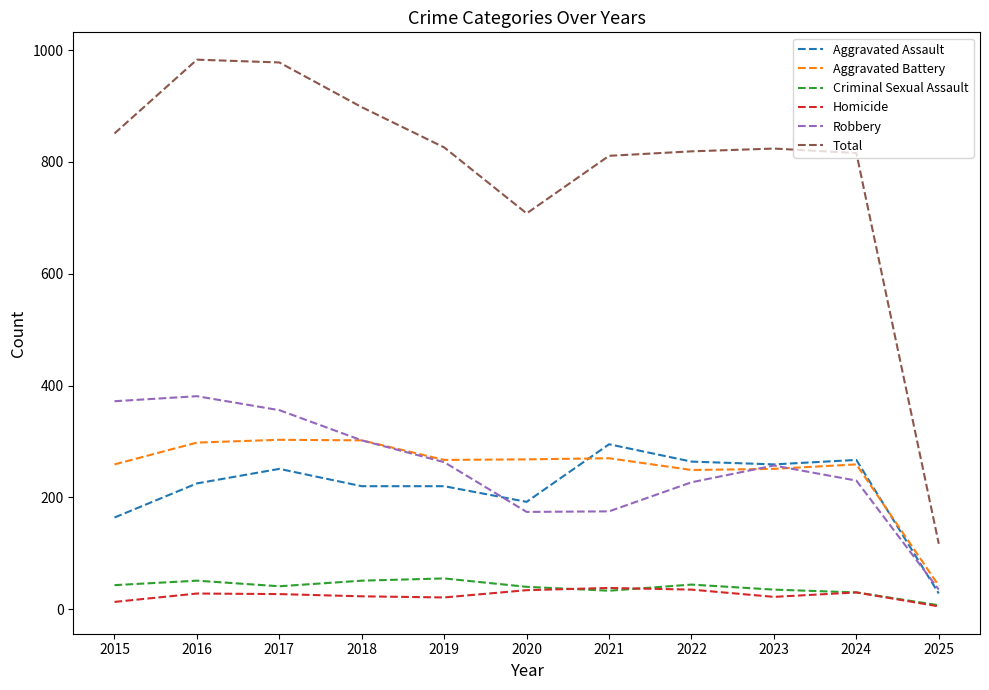

How many lines are shown in the chart?

6